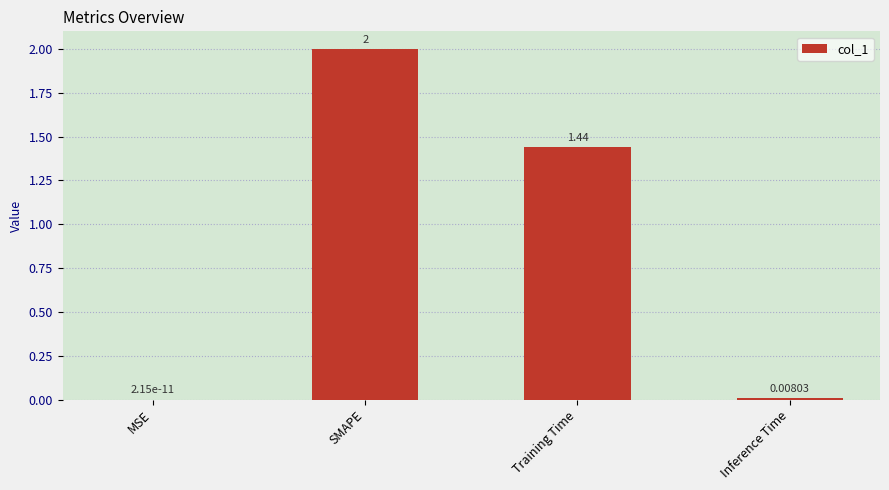

Are the bars horizontal?

No